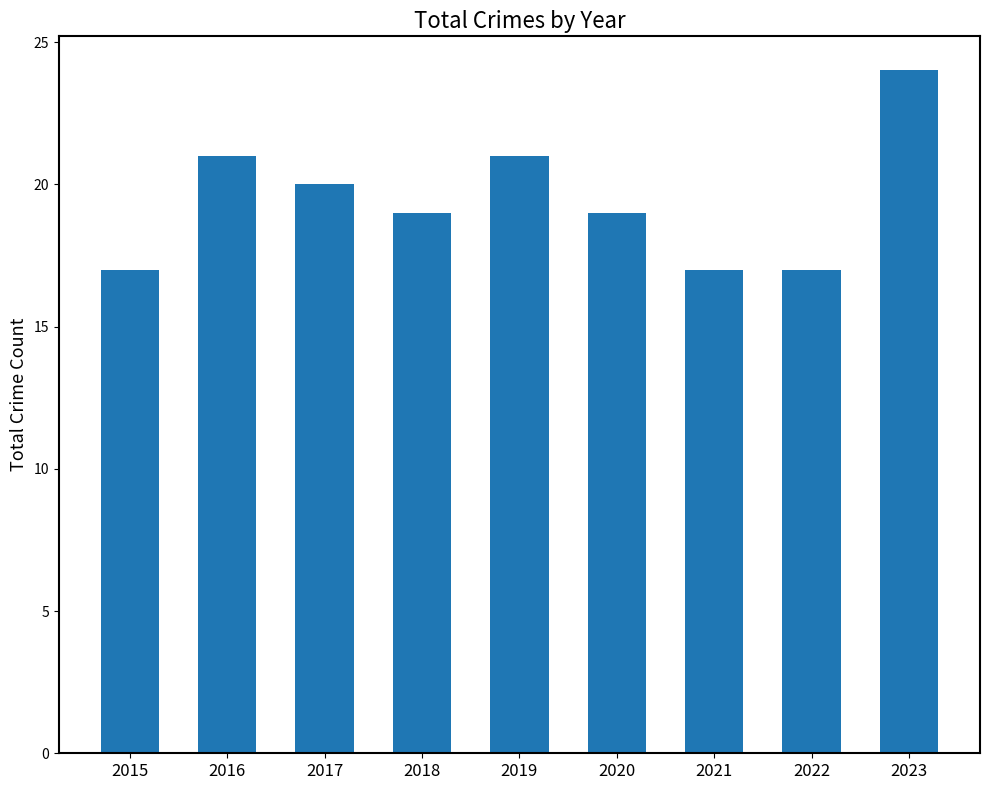

How many bars are there in total?

9